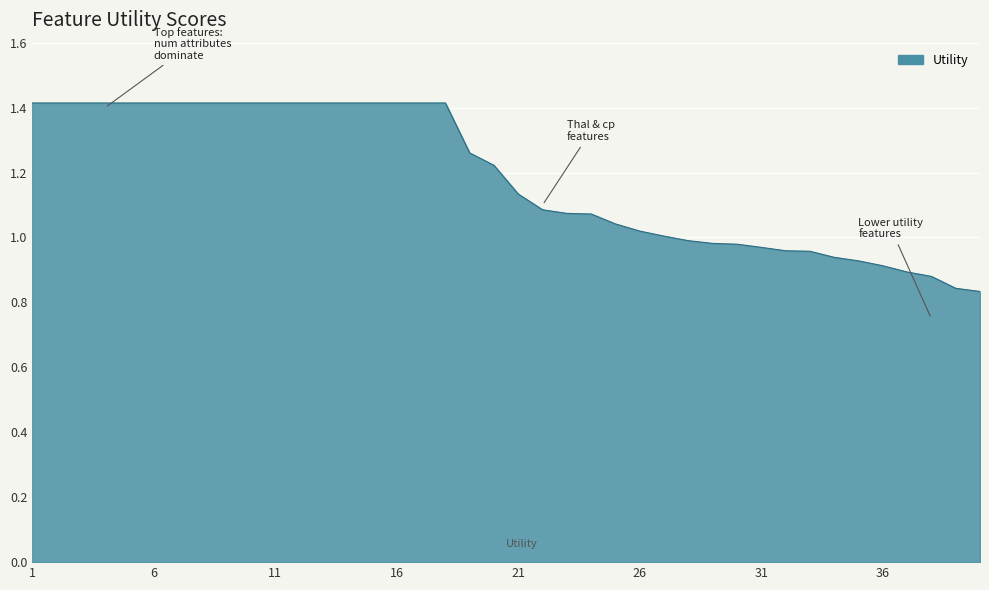

What is the difference between the maximum and minimum values?

0.6